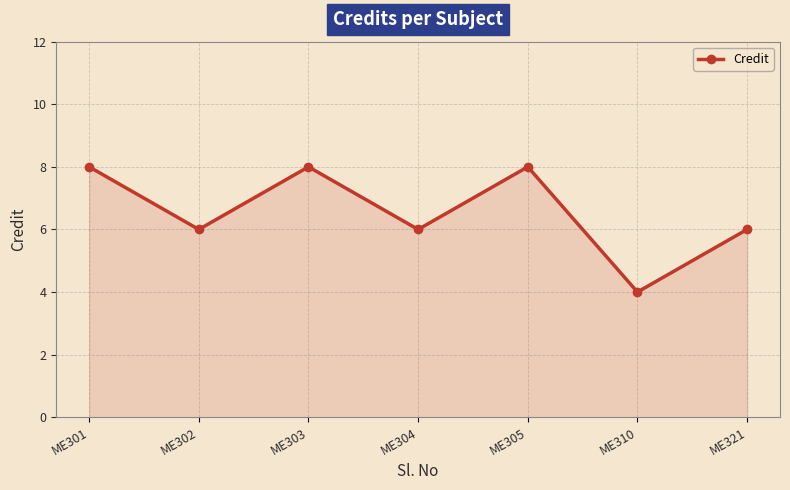

At which category does the data reach its first local peak?

ME303